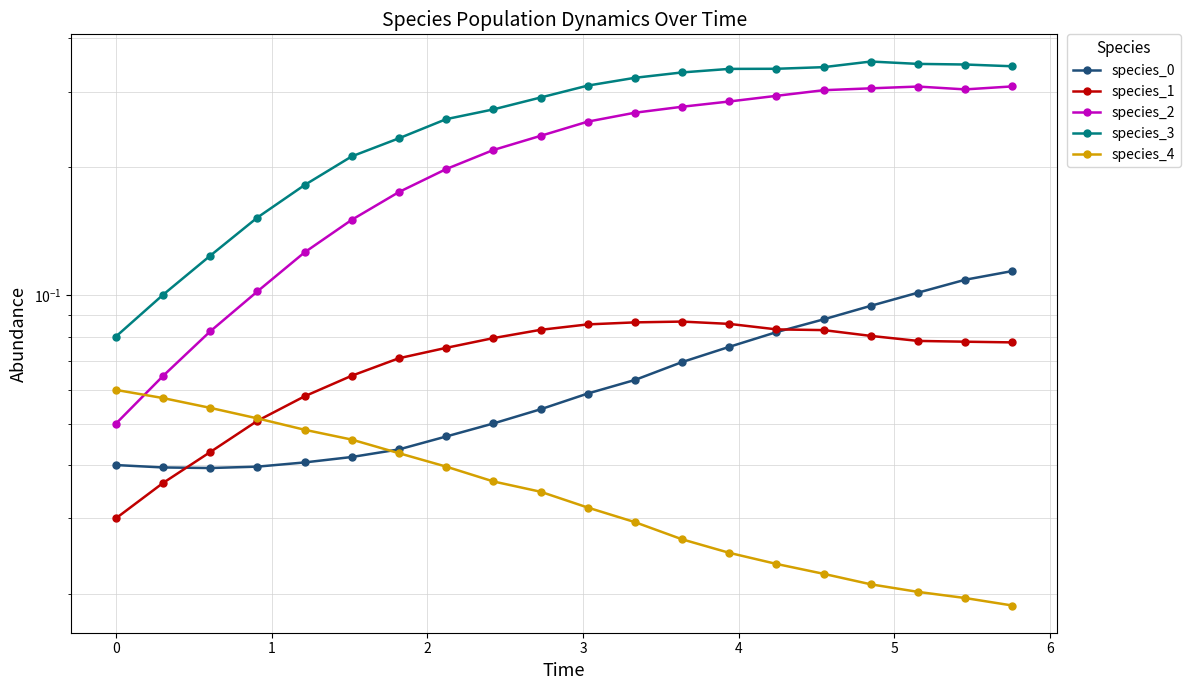

Which series has the largest range (max minus min)?

species_3